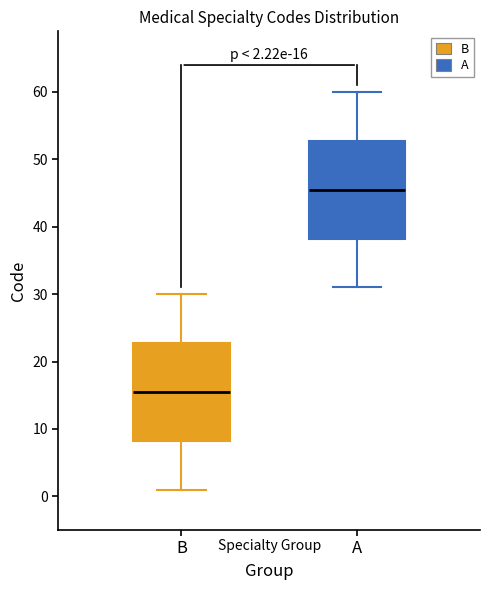

Which box has the lowest median line?

B